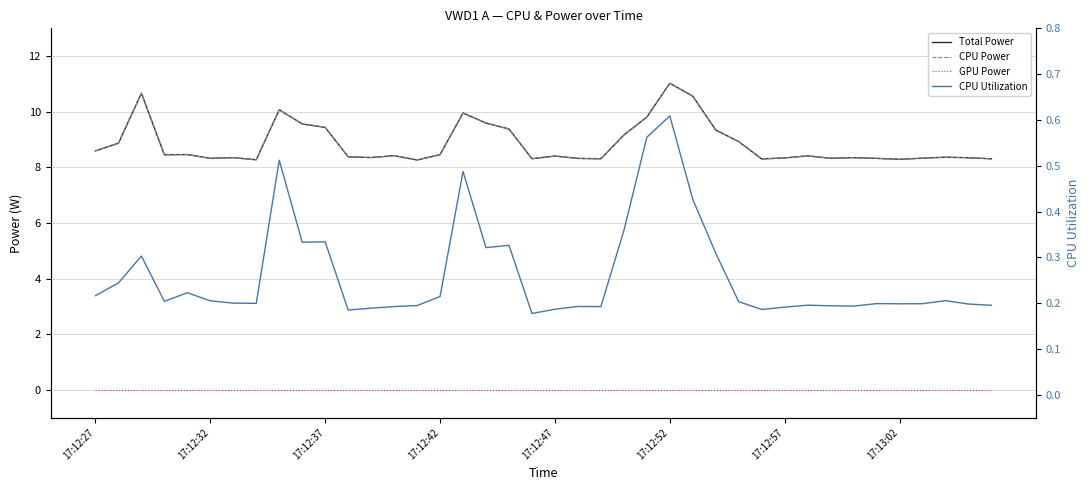

Count the CPU Utilization values in the range 0 to 1.

40